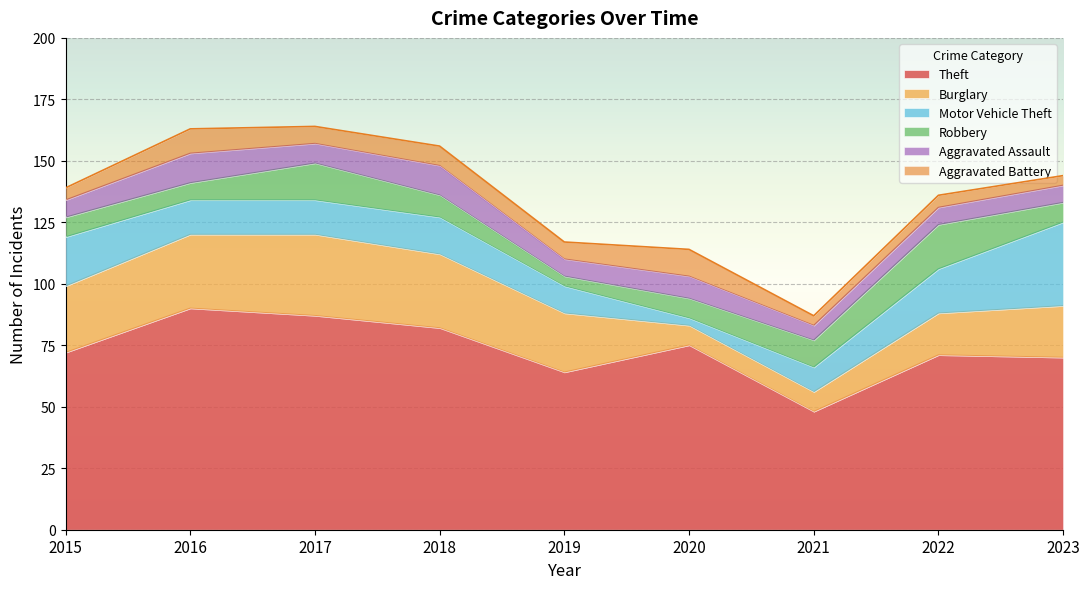

What is the spread (max minus min) of values at 2017?

80